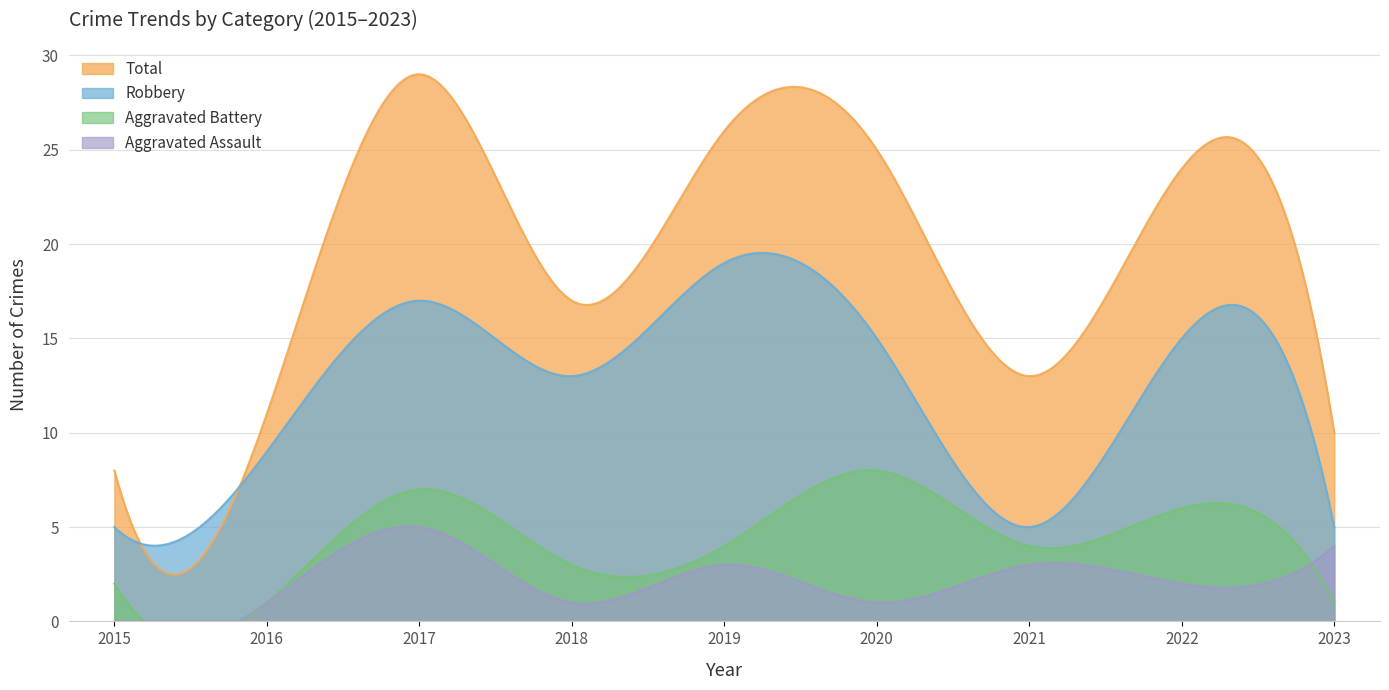

Read the Total value at 2019, to the nearest 10.

30